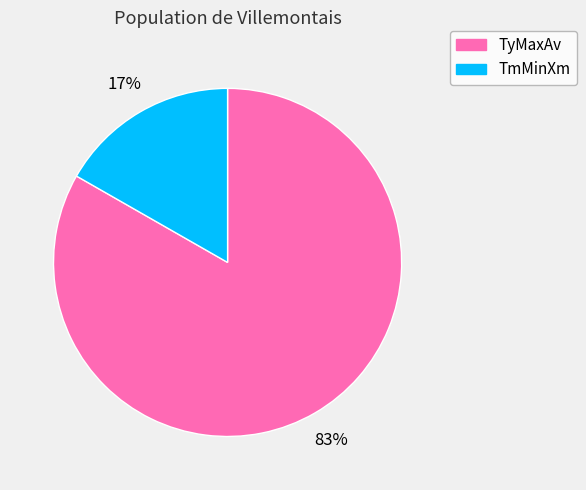

Between TmMinXm and TyMaxAv, which is larger?

TyMaxAv